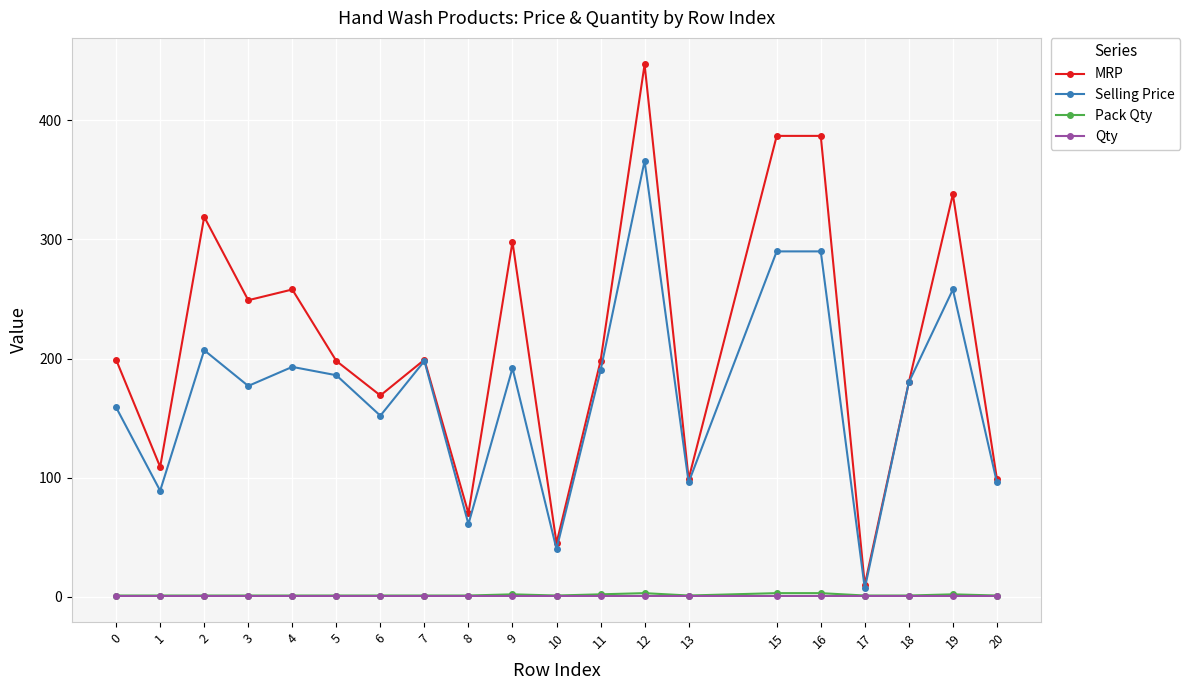

How many categories are shown in the chart?

20